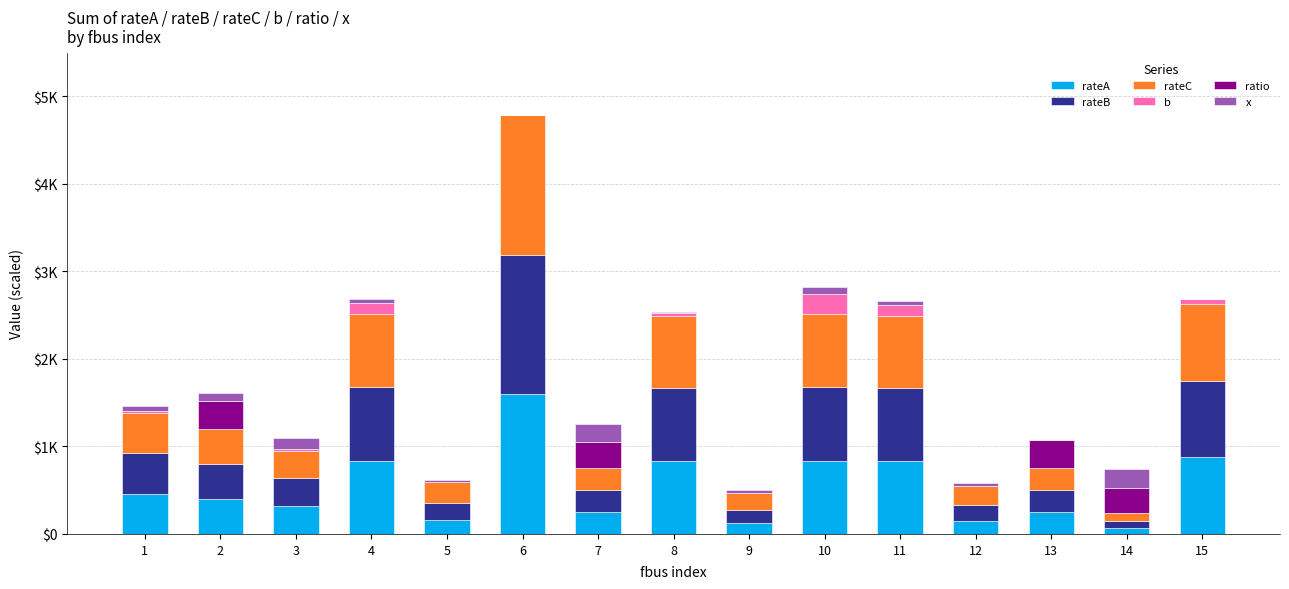

Are the bars horizontal?

No